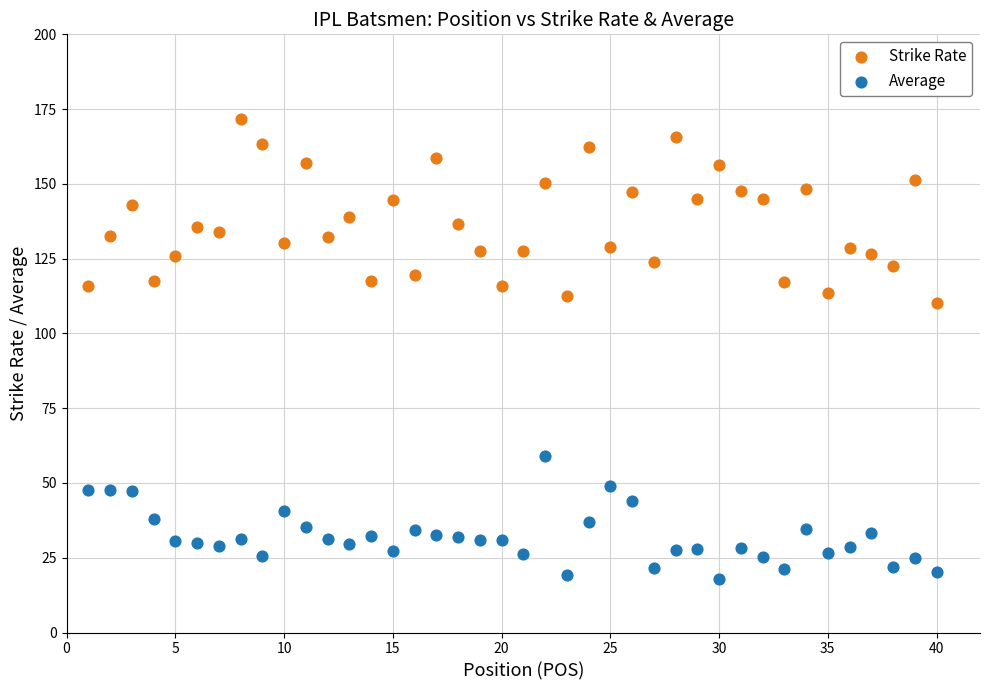

Across all data points, what is the range of X values (max minus min)?

39.0